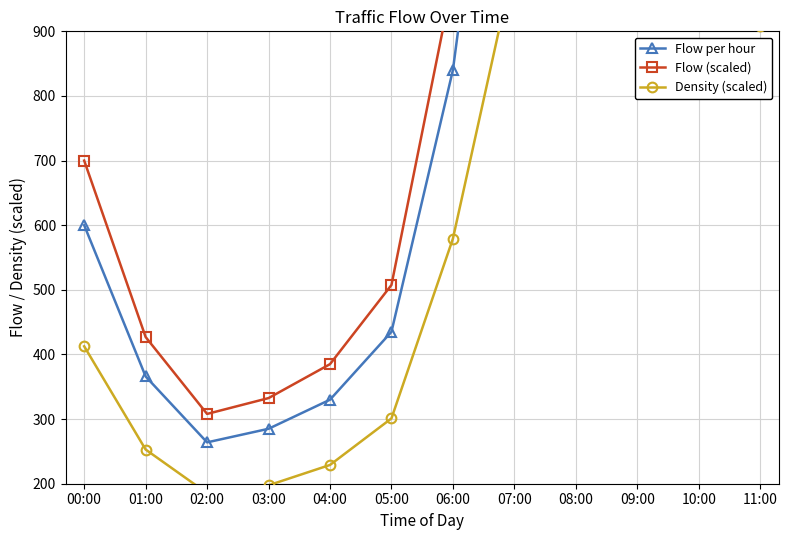

How many lines are shown in the chart?

3